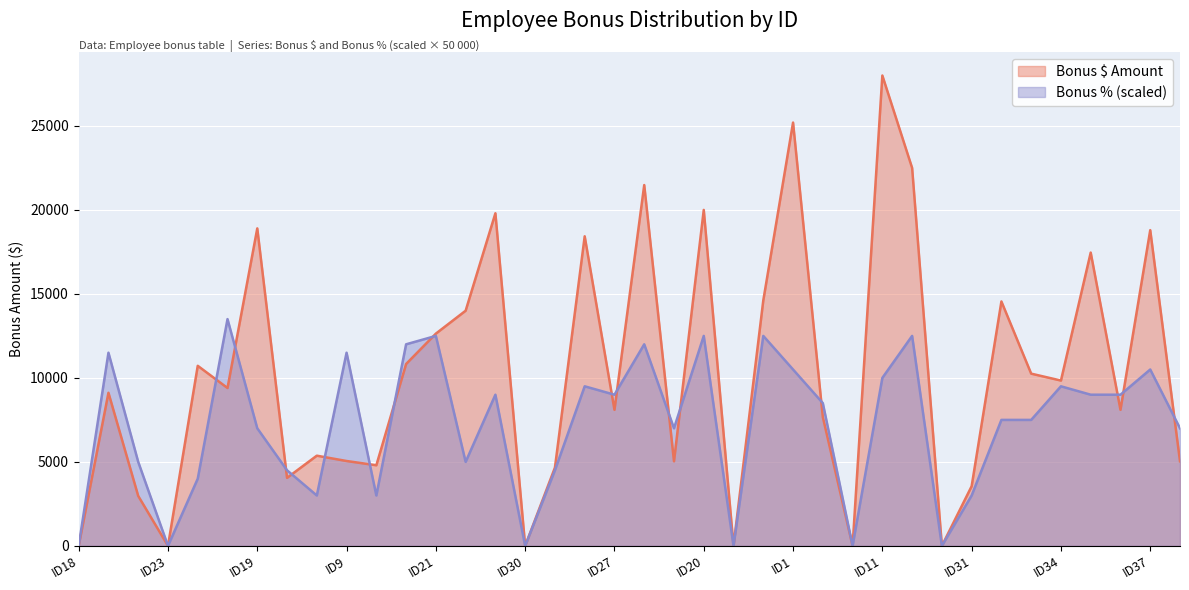

Rank the series by their average value, from highest to lowest.

Bonus $ Amount, Bonus % (scaled)